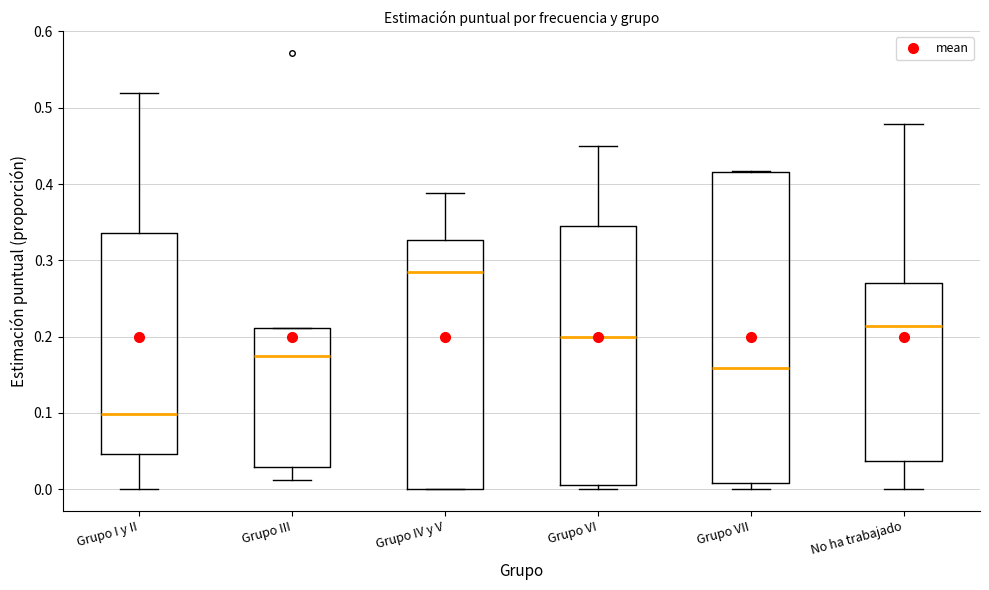

Comparing the boxes themselves (not the whiskers), which one is the tallest?

Grupo VII